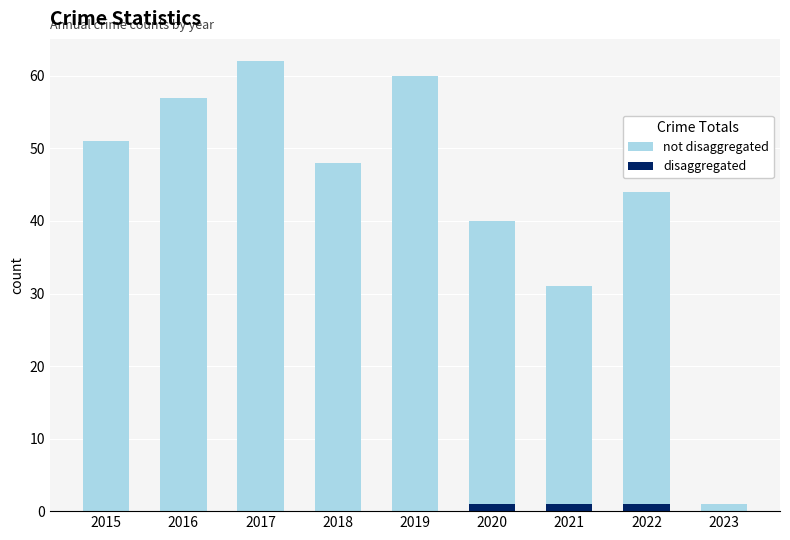

Which series has the largest total across all categories?

not disaggregated